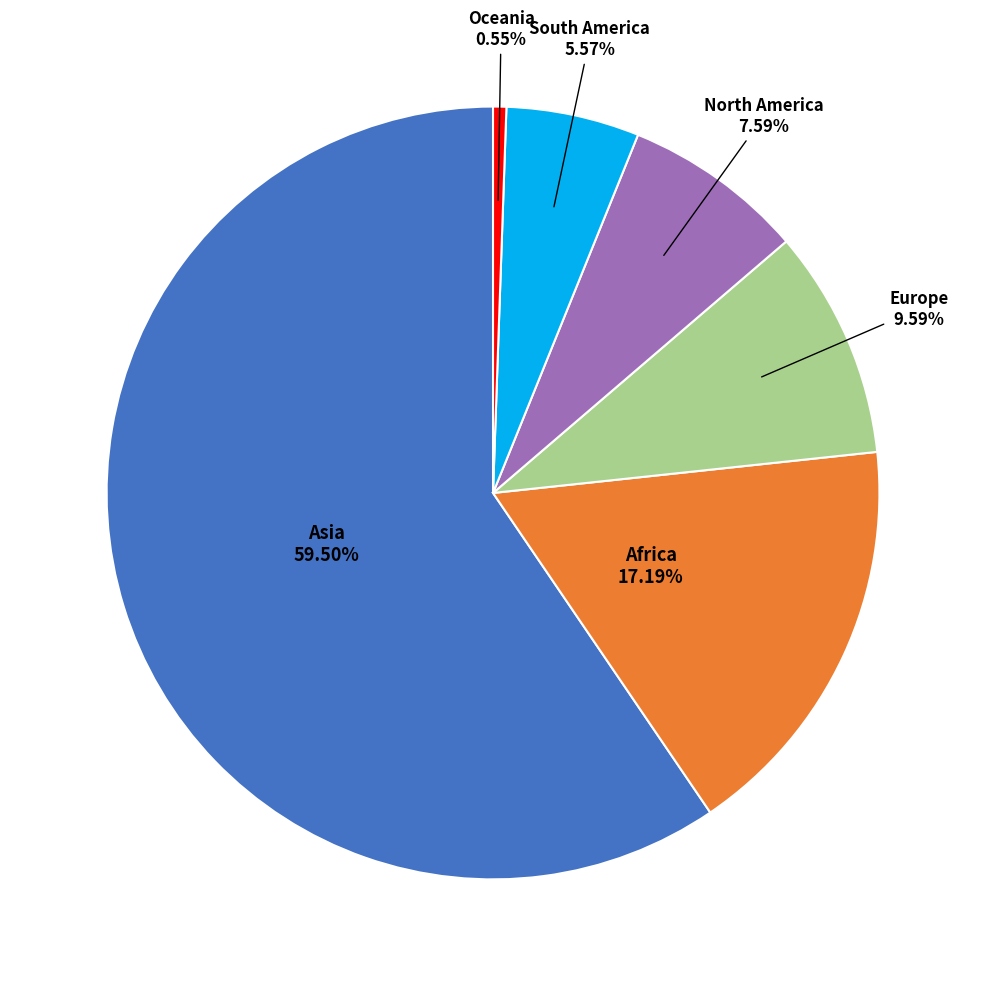

Does any single category account for the majority?

Yes